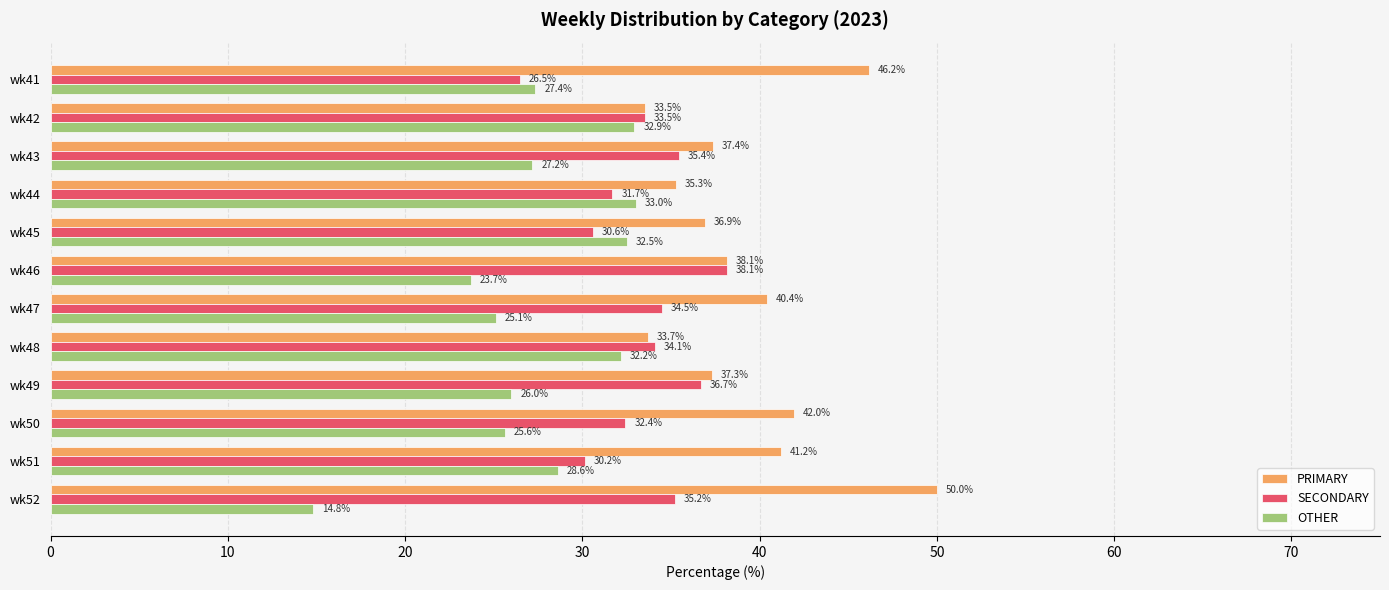

Is it true that OTHER equals 28.6 at wk51?

True